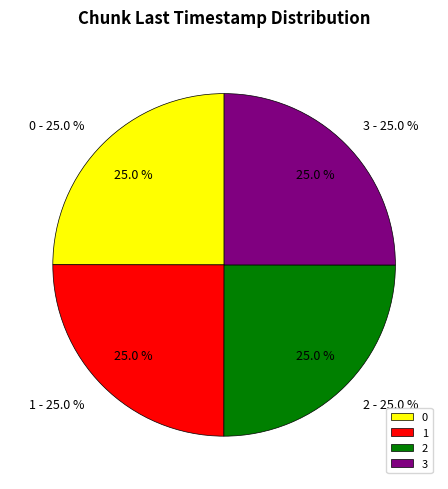

Does 3 represent more than half of the total?

No